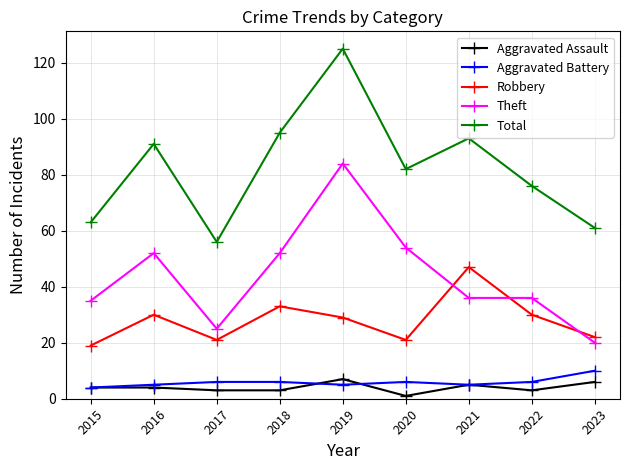

How many data points does each series have?

9